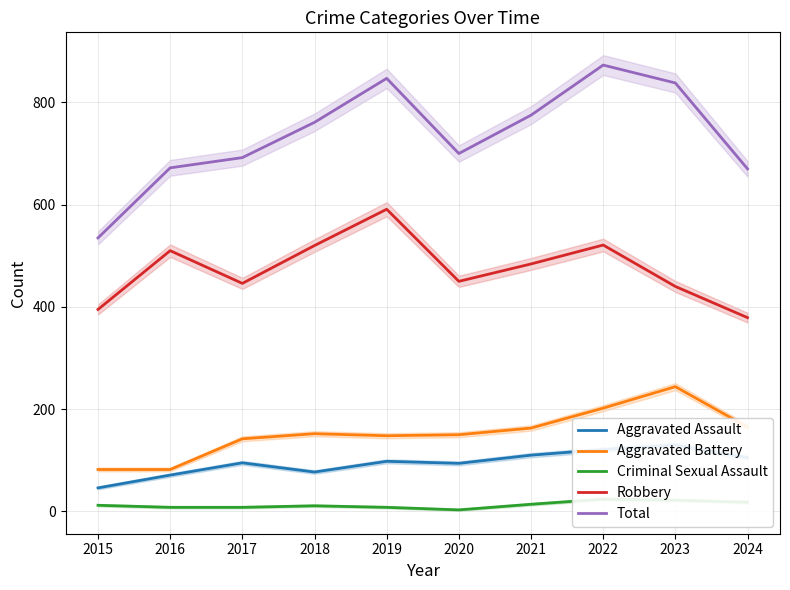

True or false: Total and Aggravated Assault cross at least once.

False